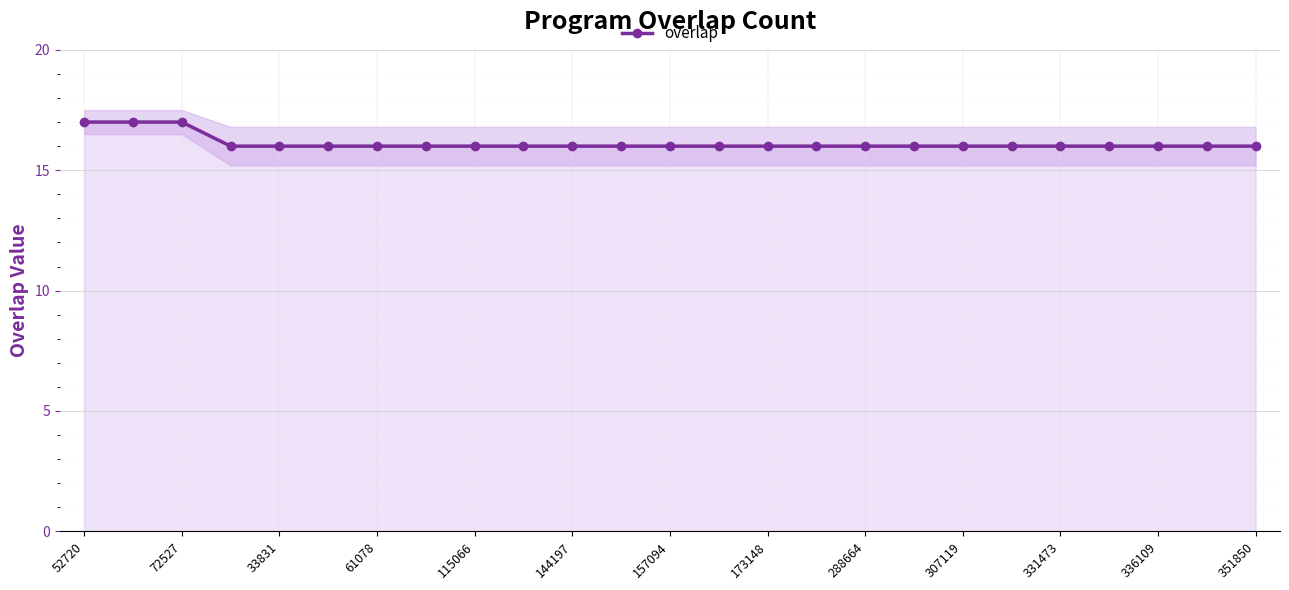

Reading left to right, transcribe all the data shown in this chart.

17	17	17	16	16	16	16	16	16	16	16	16	16	16	16	16	16	16	16	16	16	16	16	16	16